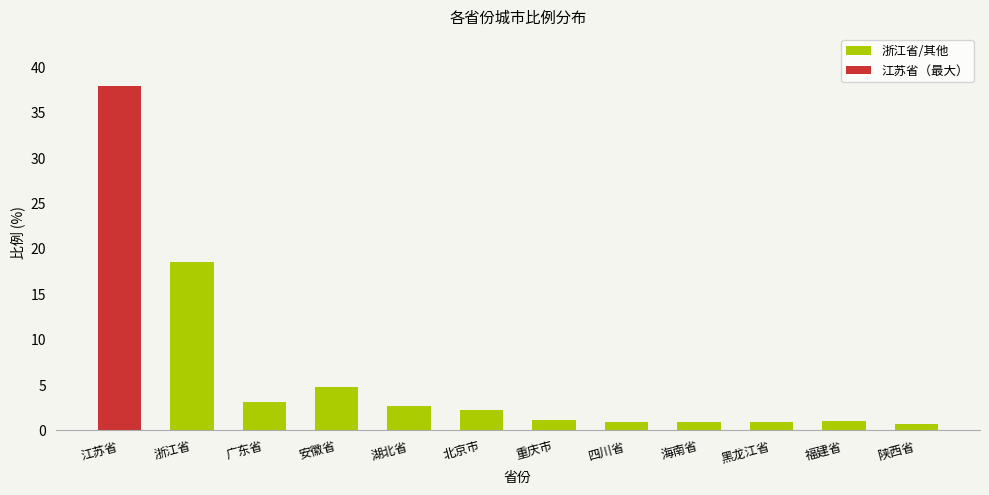

What is the label of the 5th bar from the right?

四川省